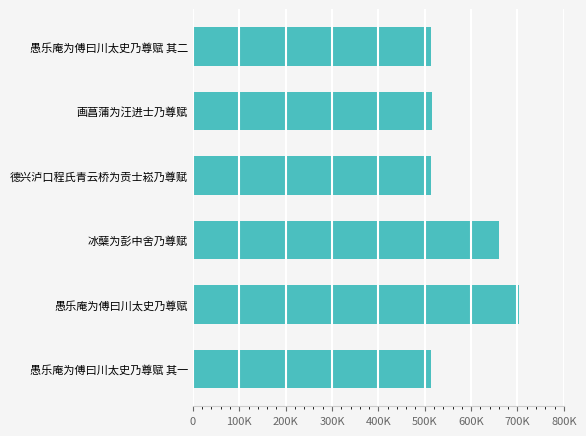

What is the difference between the maximum and minimum values?

188905